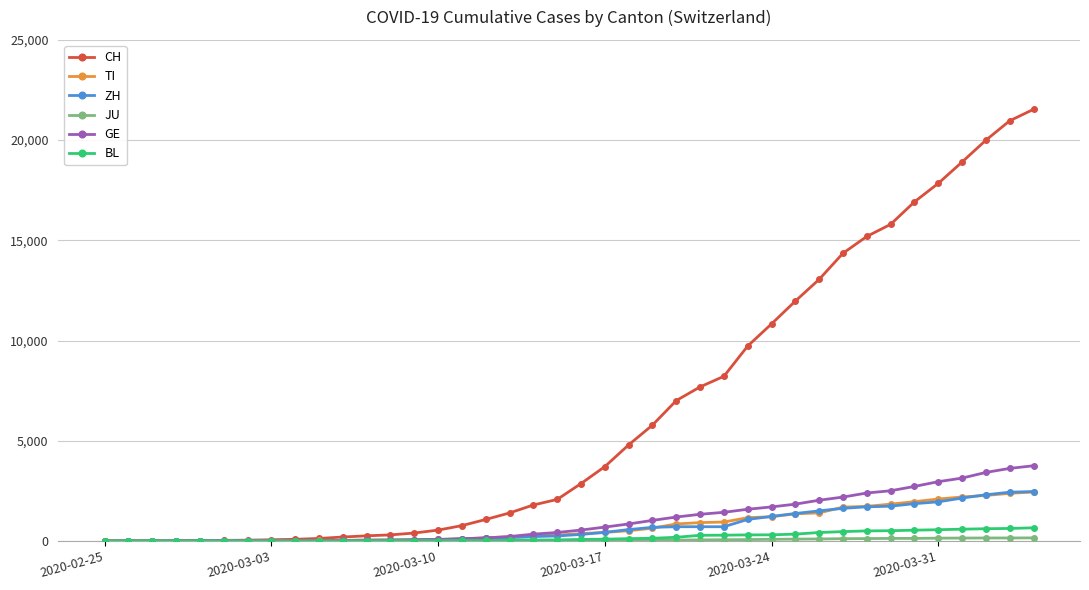

What is the maximum value shown in the chart?

21535